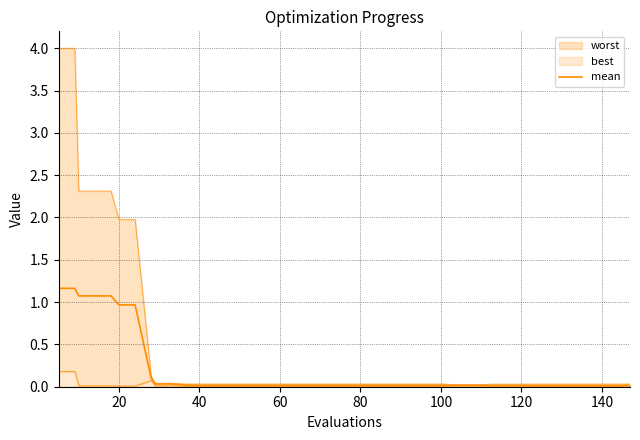

True or false: there are more than 2 points higher than both neighbors.

False